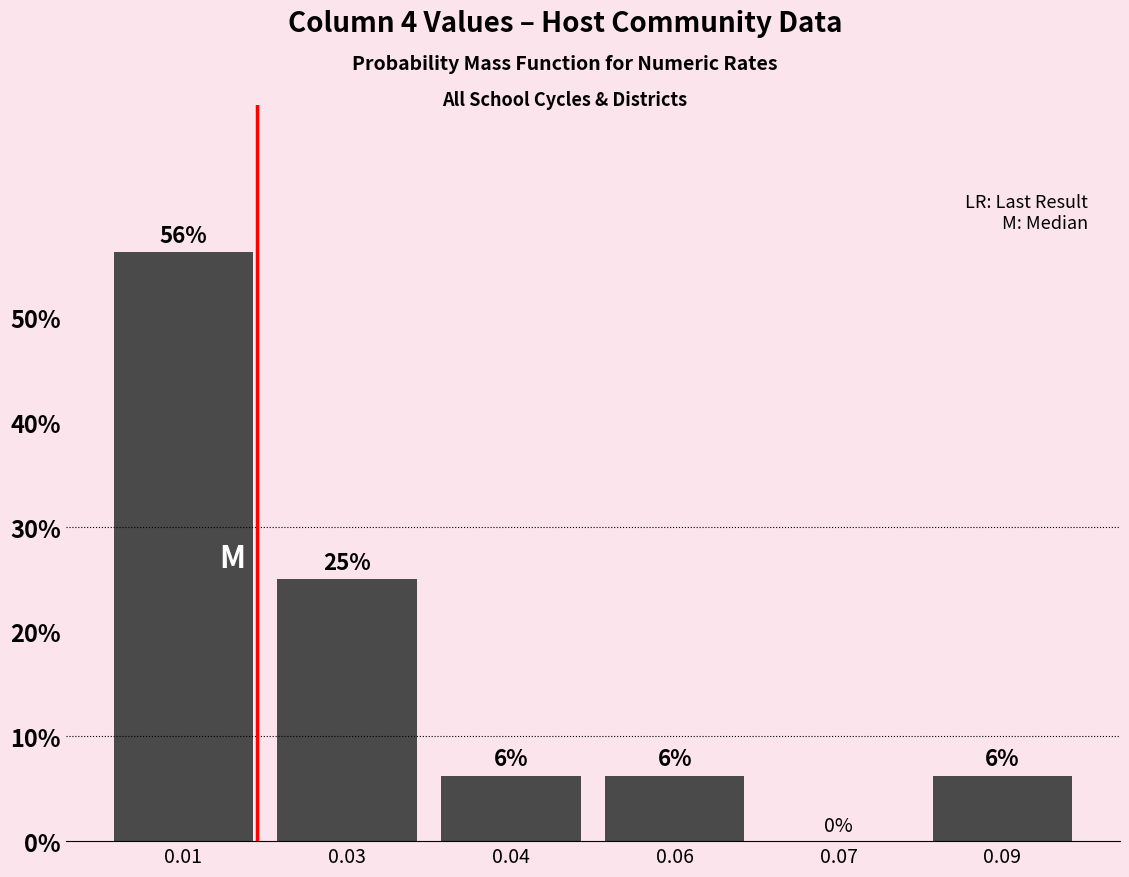

Are the bars horizontal?

No